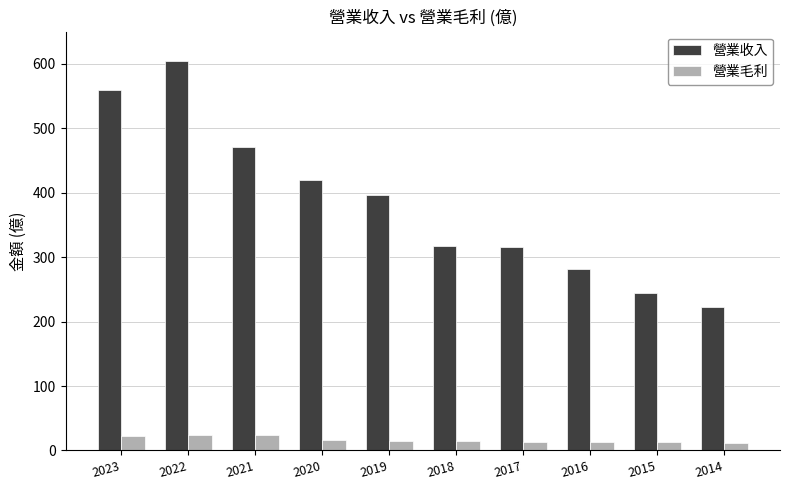

Is the value of 營業毛利 at 2021 greater than the value of 營業收入 at 2017?

No